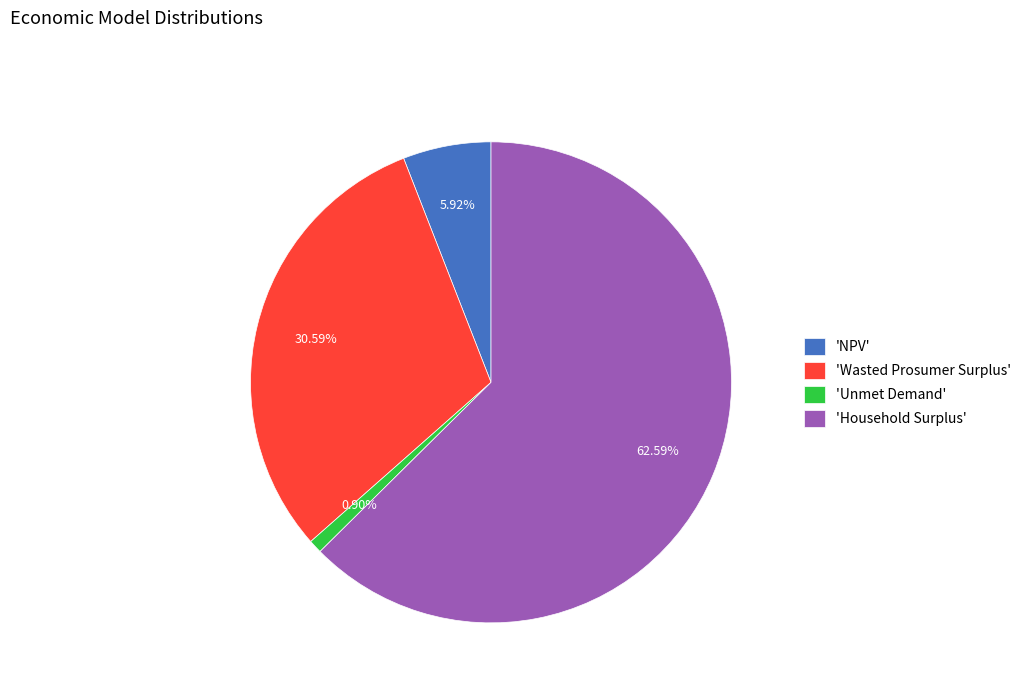

Is the sum of 'NPV' and 'Unmet Demand' greater than half?

No